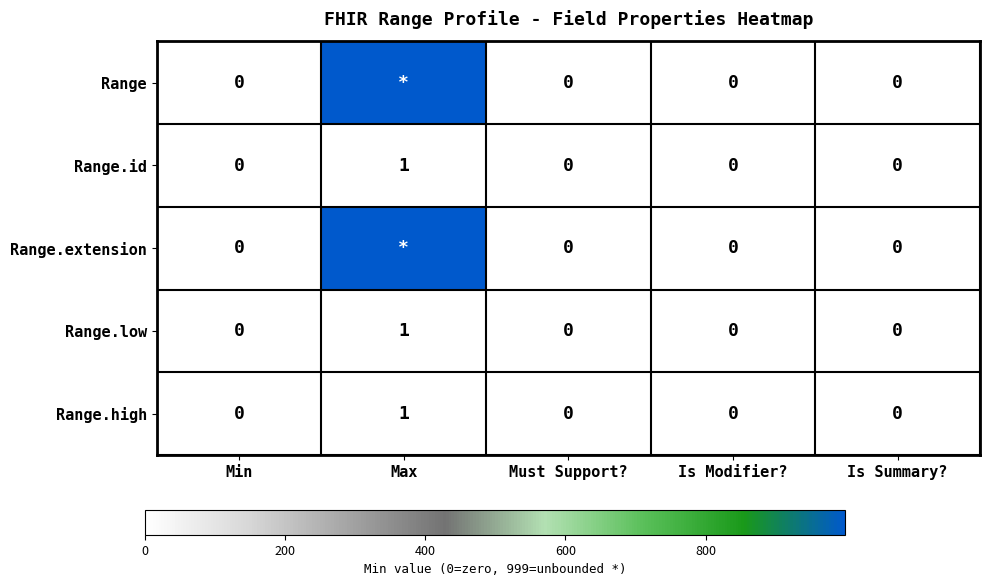

How many Range.id values are between 0 and 1?

5